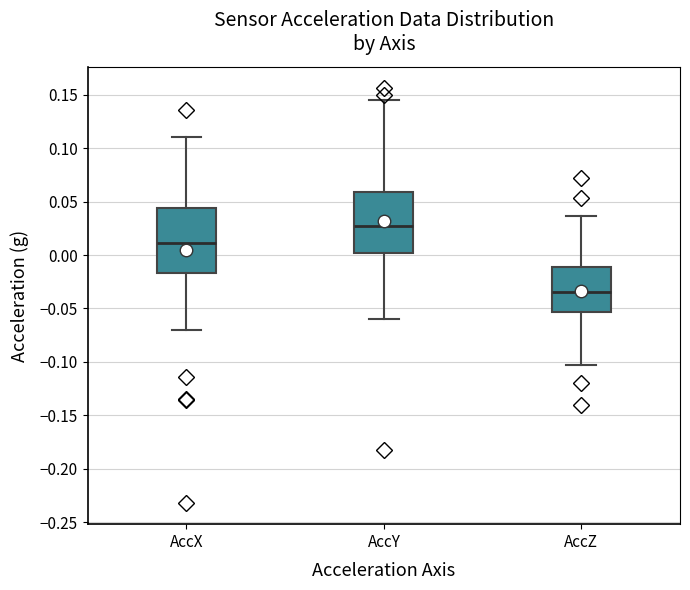

Reading left to right, read every box against the y-axis: the position of its median line, the range the box covers, and the ends of its whiskers. The values are not printed on the chart, so give them approximately, as read against the axis.

AccX: median 0.010, box -0.015 to 0.045, whiskers -0.070 to 0.110
AccY: median 0.025, box 0.000 to 0.060, whiskers -0.060 to 0.145
AccZ: median -0.035, box -0.055 to -0.010, whiskers -0.105 to 0.035